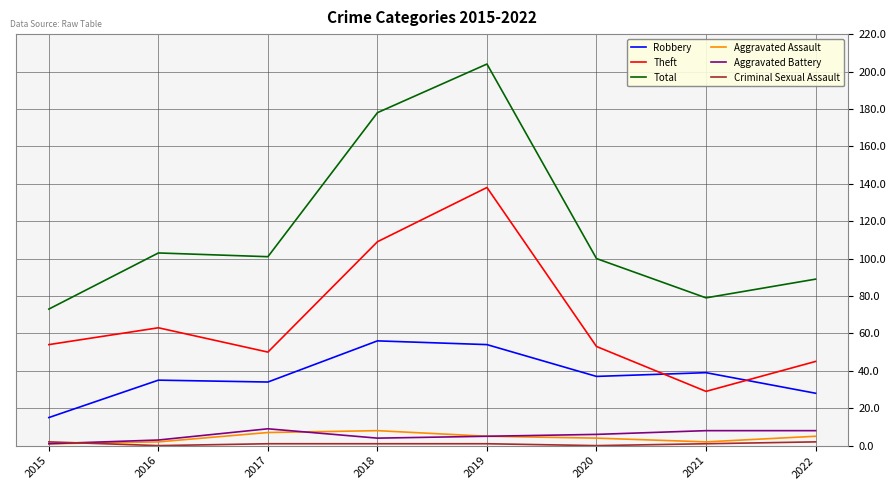

True or false: Total and Robbery intersect in this chart.

False